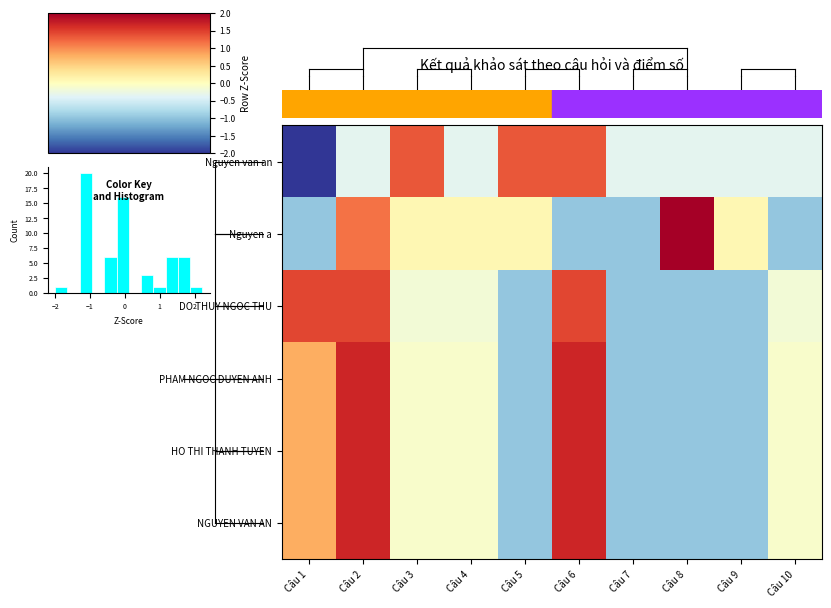

The value of DO THUY NGOC THU at Câu 1 is 1.4. True or false?

True